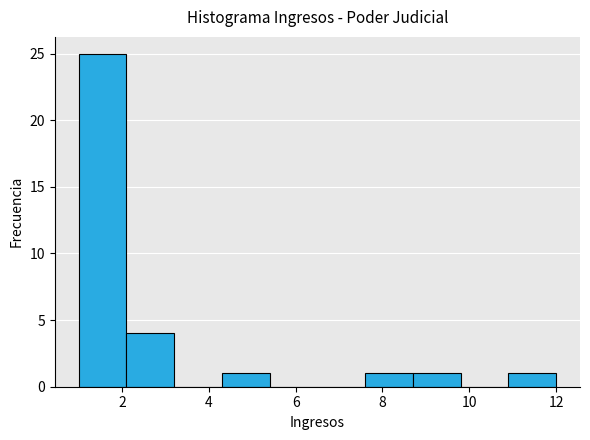

Which range on the x-axis has the tallest bar?

1.0 to 2.1